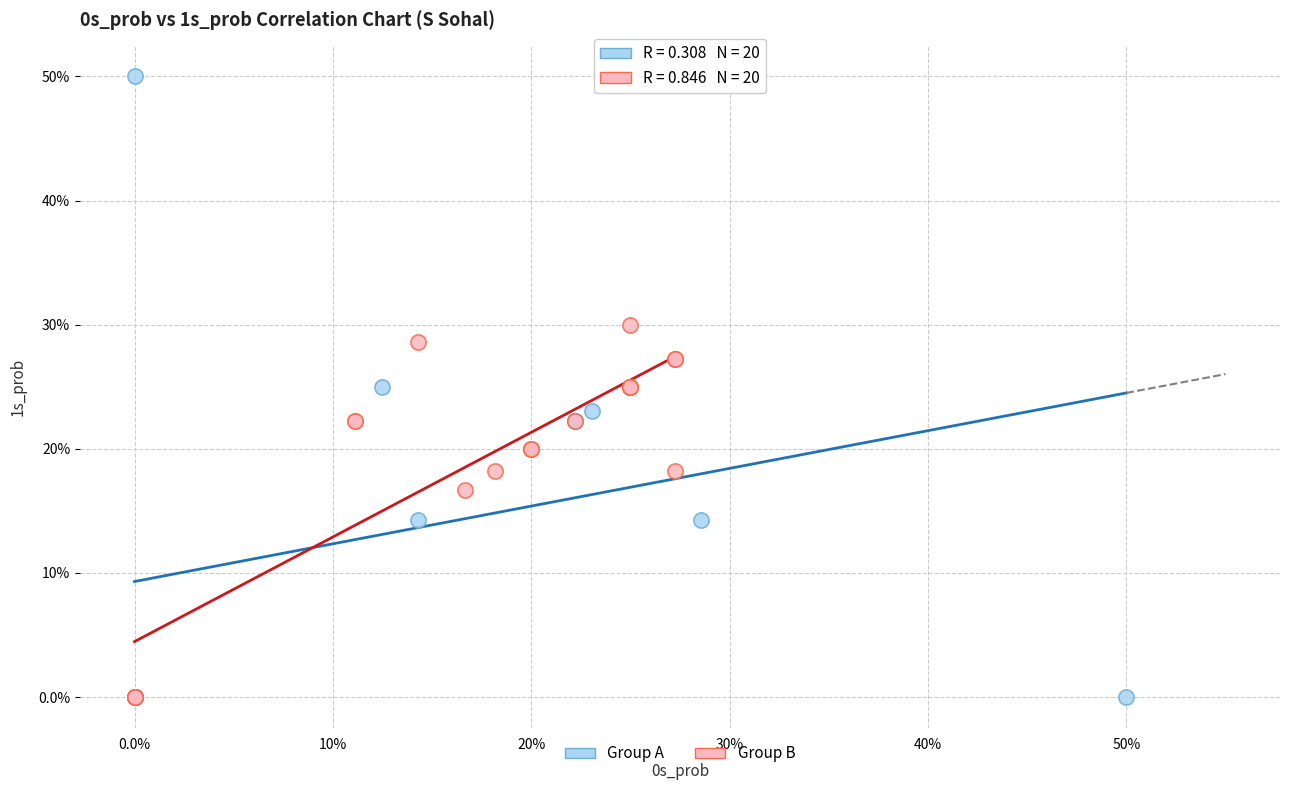

Which series reaches the maximum Y coordinate?

Group A